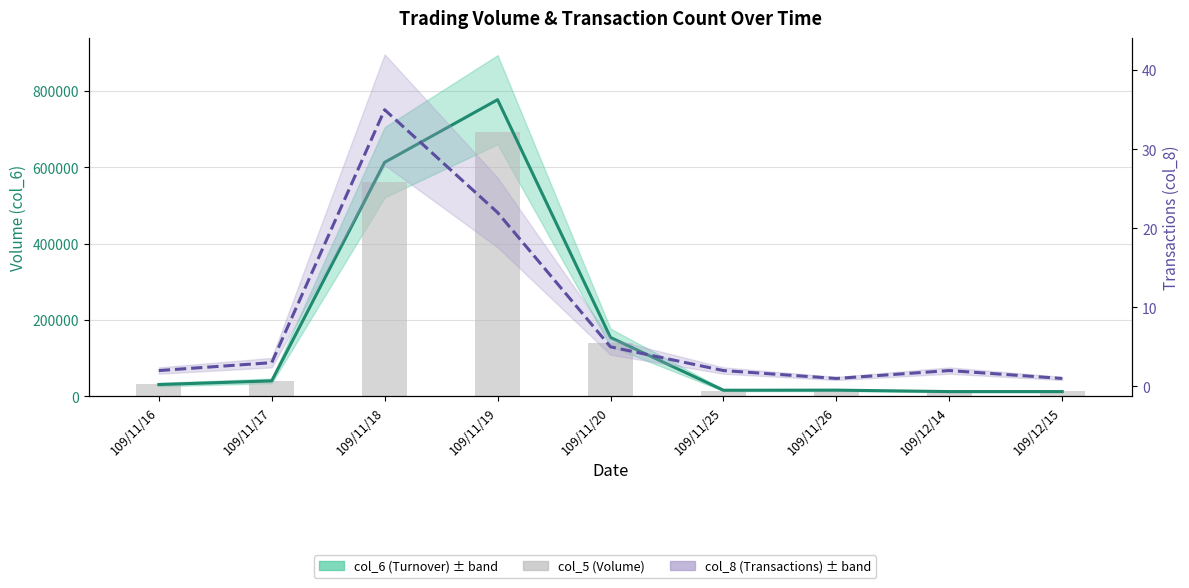

The col_6 (Turnover) series shows 21076 at 109/12/14. True or false?

False